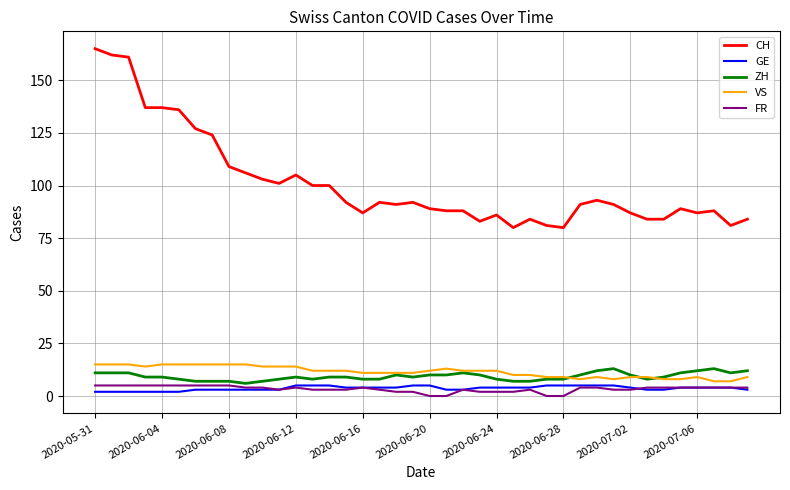

Which series has the largest range (max minus min)?

CH